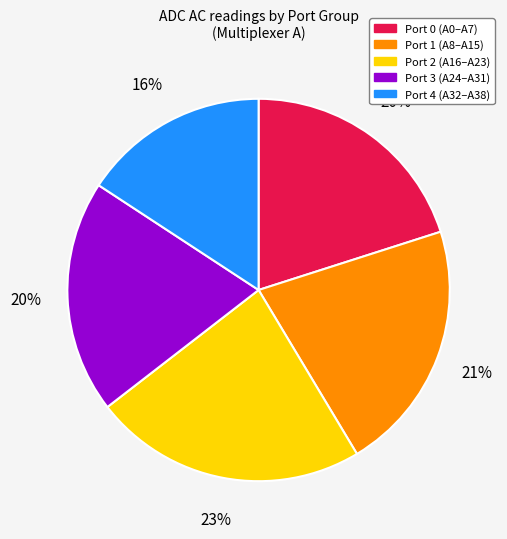

To the nearest percent, what is the average slice percentage?

20%